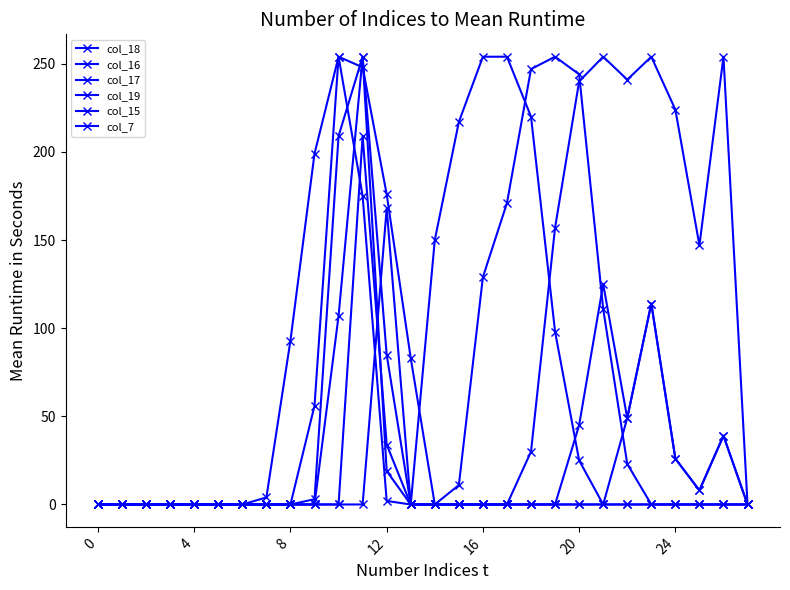

Is this an area chart (filled region under the line)?

No